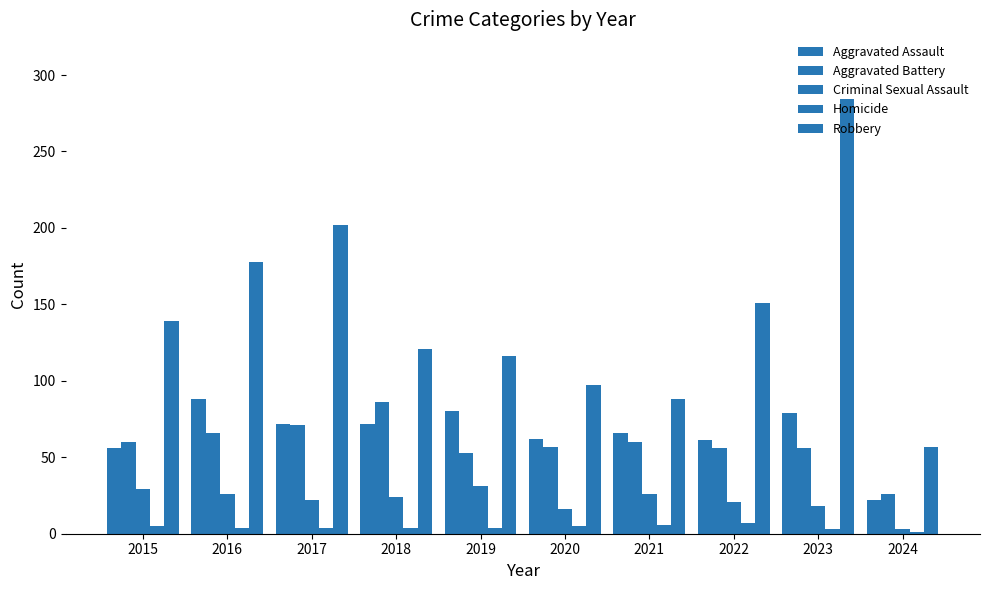

How many series are shown in this chart?

5